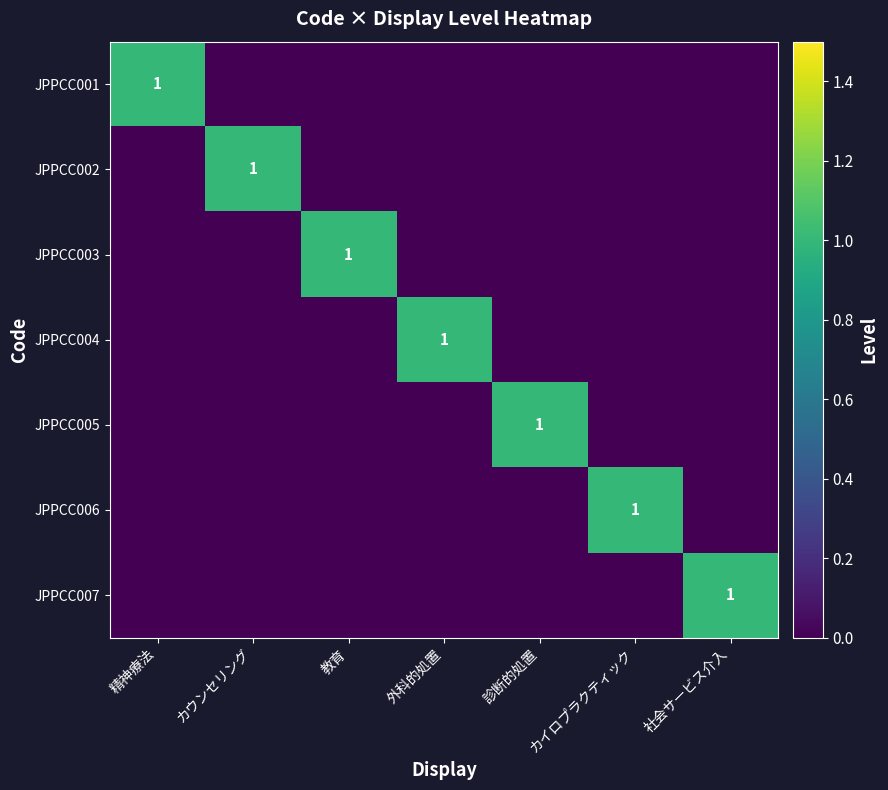

At how many categories does at least one series exceed 0?

7